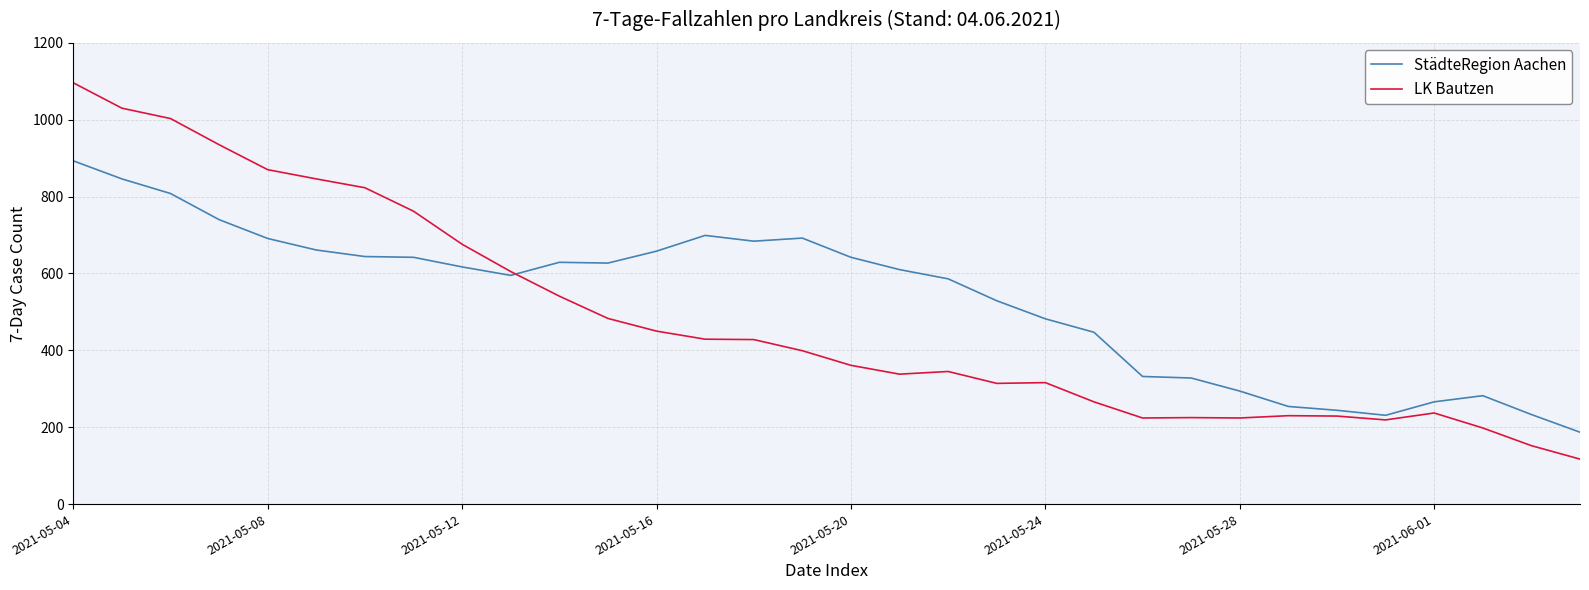

What is the smallest value displayed?

117